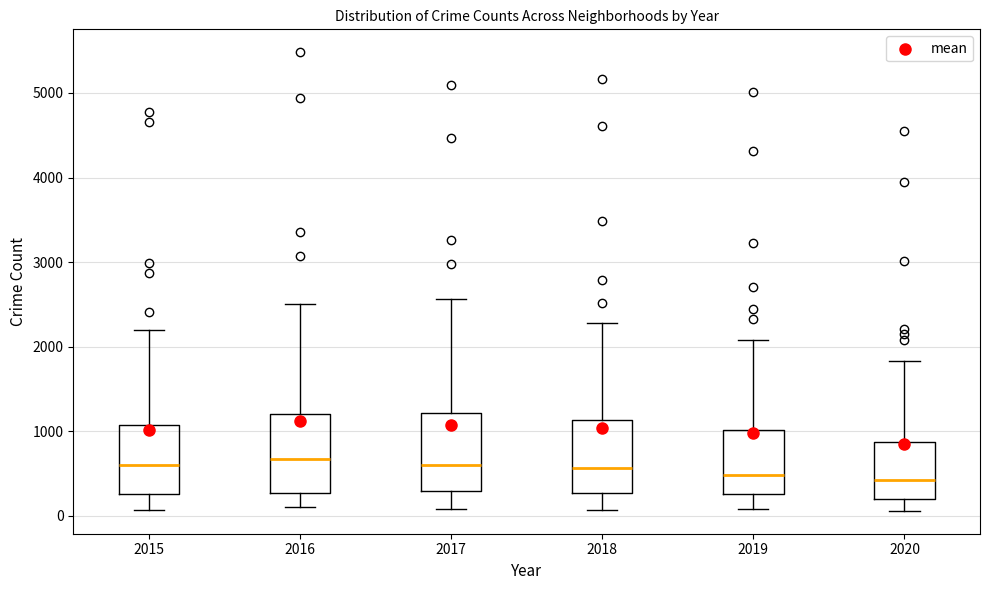

Reading left to right, transcribe this box plot: for each box, give where its median line is, the range the box spans, and where its two whiskers end, as read against the y-axis. The values are not printed on the chart, so give them approximately, as read against the axis.

2015: median 600, box 300 to 1100, whiskers 100 to 2200
2016: median 700, box 300 to 1200, whiskers 100 to 2500
2017: median 600, box 300 to 1200, whiskers 100 to 2600
2018: median 600, box 300 to 1100, whiskers 100 to 2300
2019: median 500, box 300 to 1000, whiskers 100 to 2100
2020: median 400, box 200 to 900, whiskers 100 to 1800